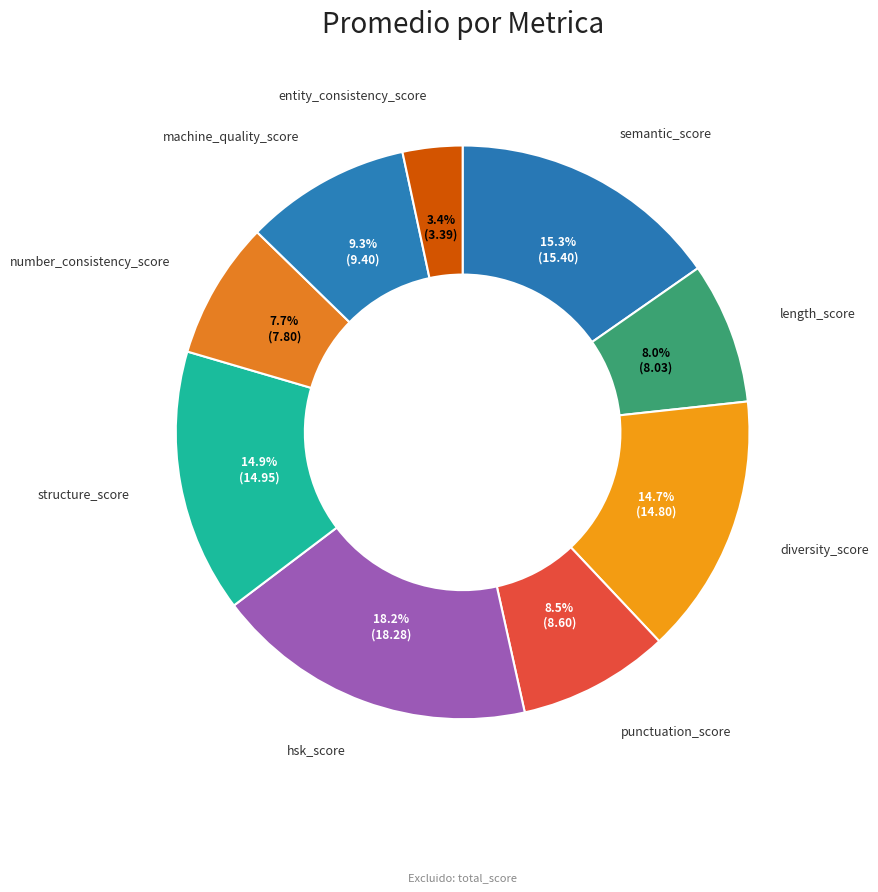

Does any single category account for the majority?

No